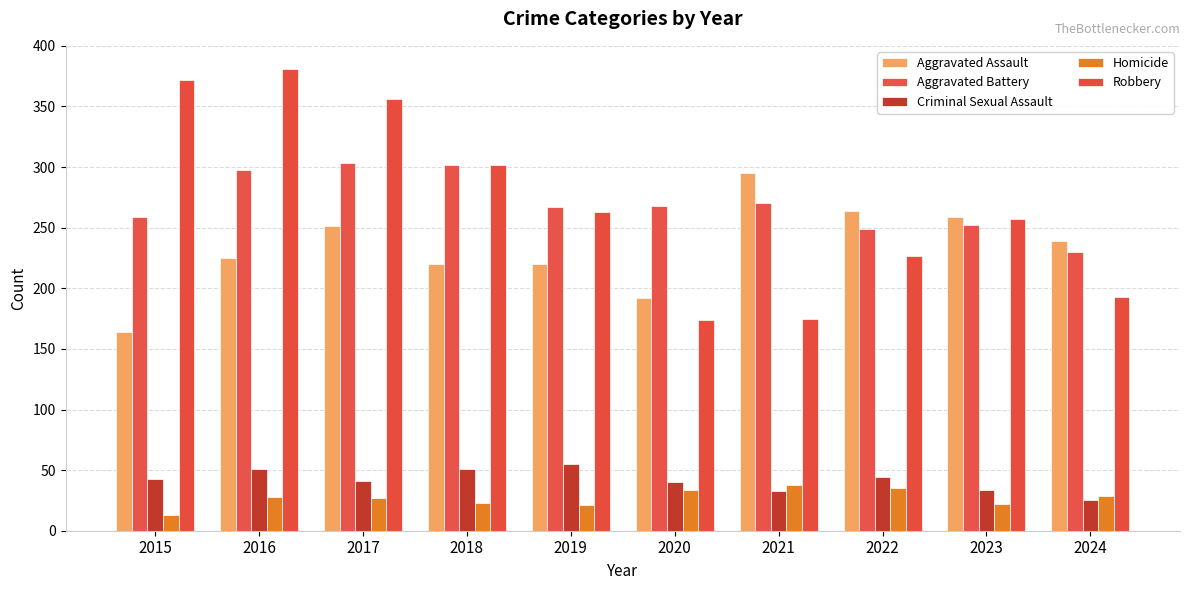

What is the average value of the Criminal Sexual Assault series?

42